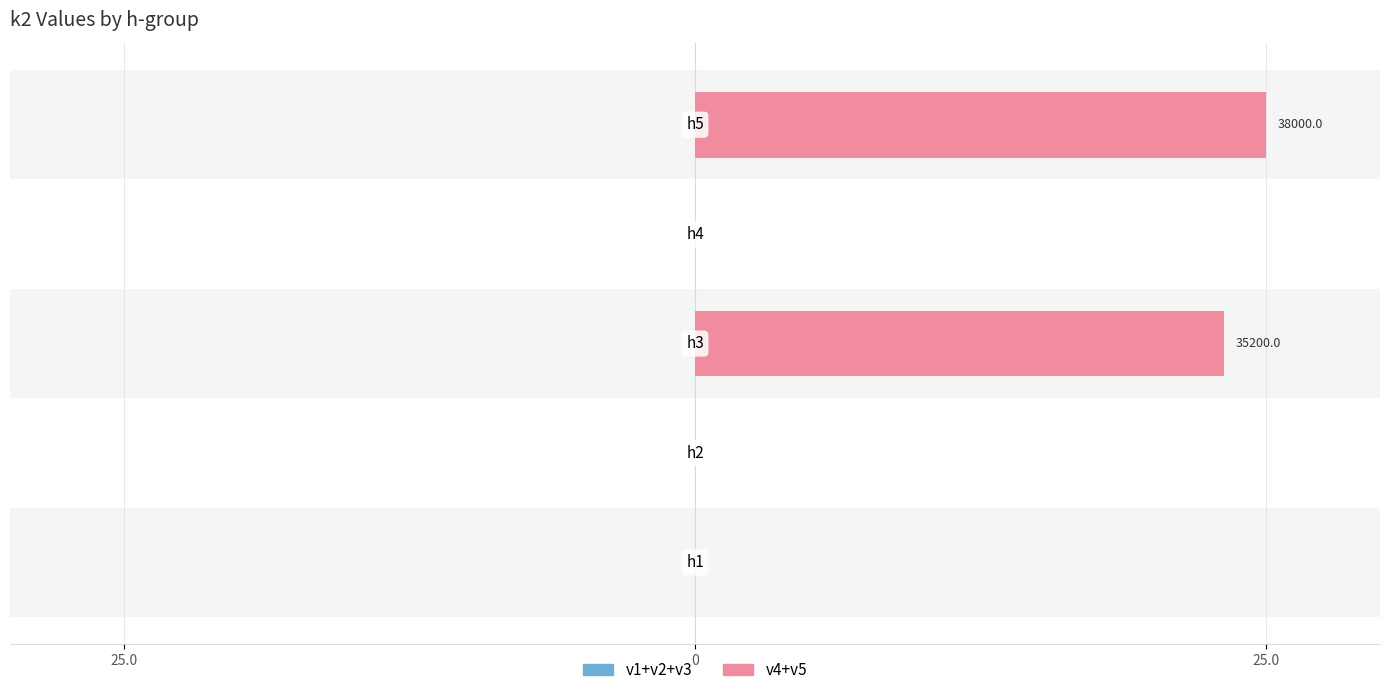

Rank the series by their average value, from highest to lowest.

v4+v5, v1+v2+v3